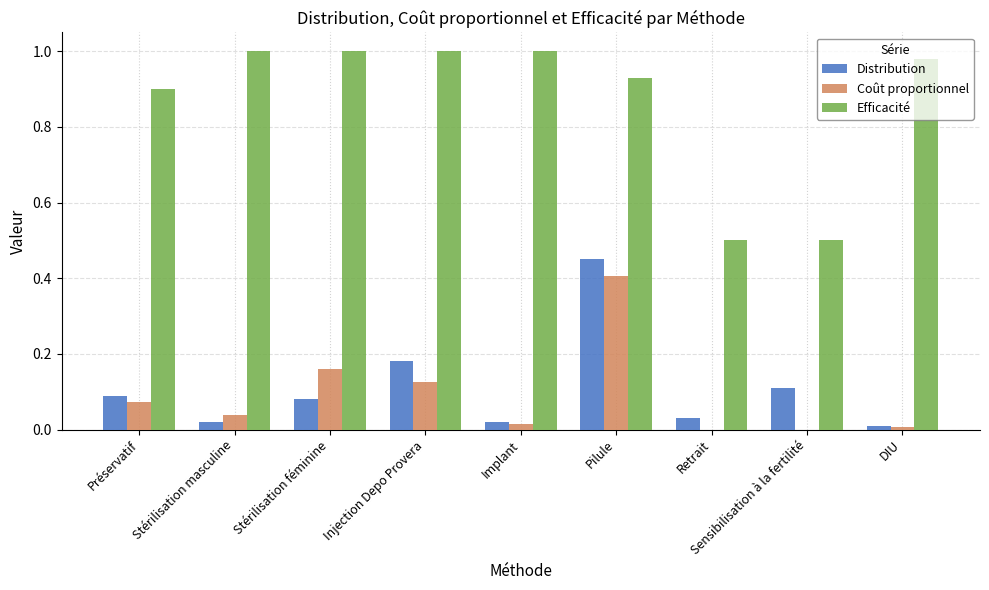

Is the value of Coût proportionnel at DIU greater than the value of Efficacité at Sensibilisation à la fertilité?

No